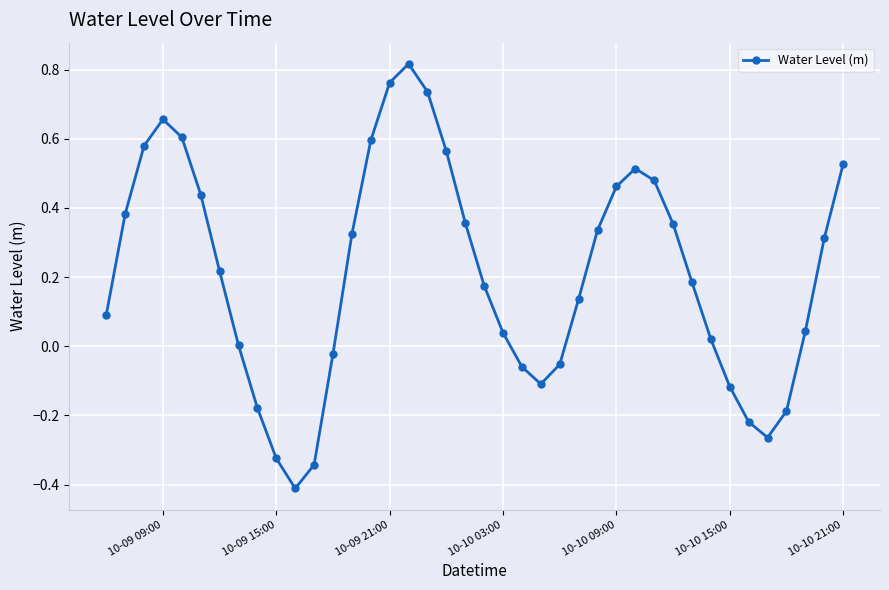

What is the smallest value displayed?

-0.4